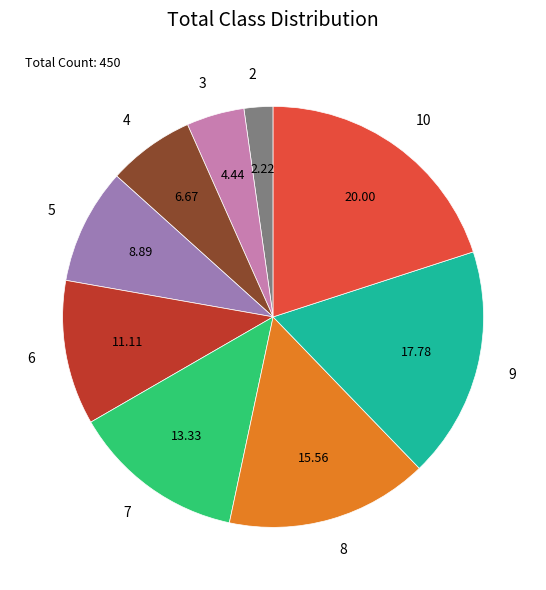

How many slices are in this pie chart?

9